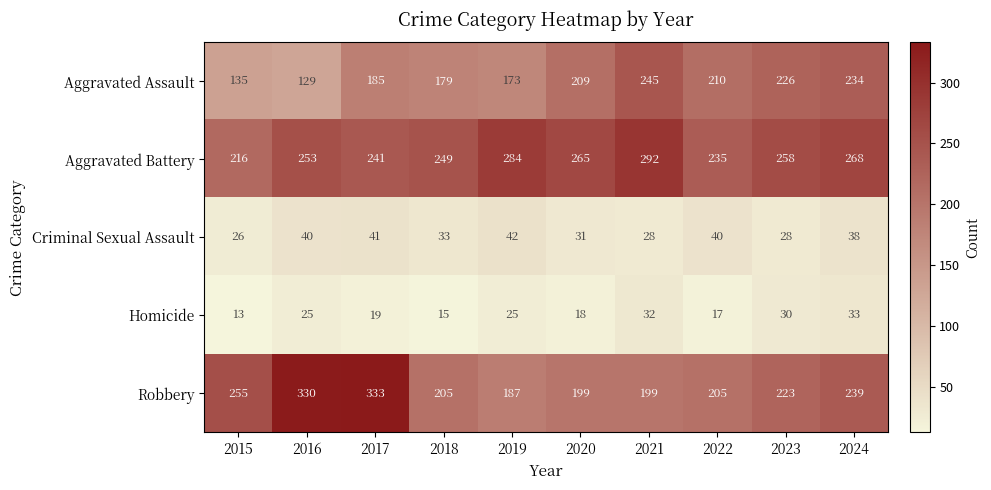

What is the total value across all series at 2024?

812